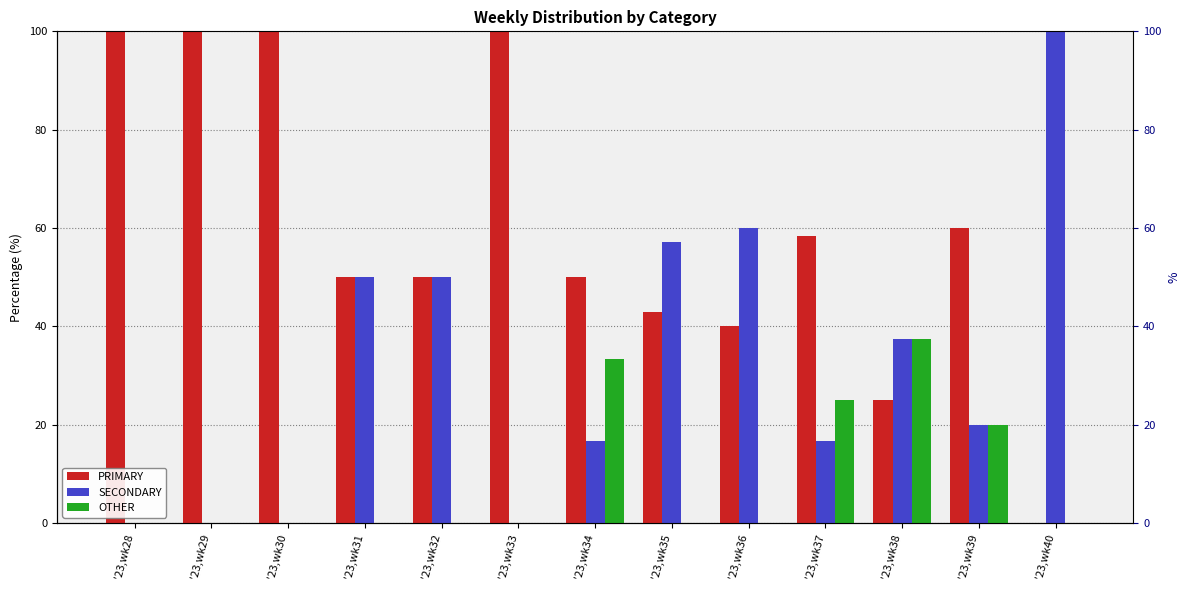

Reading right to left, list all the values displayed in this chart.

PRIMARY: 0.0	60.0	25.0	58.3	40.0	42.9	50.0	100.0	50.0	50.0	100.0	100.0	100.0
SECONDARY: 100.0	20.0	37.5	16.7	60.0	57.1	16.7	0.0	50.0	50.0	0.0	0.0	0.0
OTHER: 0.0	20.0	37.5	25.0	0.0	0.0	33.3	0.0	0.0	0.0	0.0	0.0	0.0